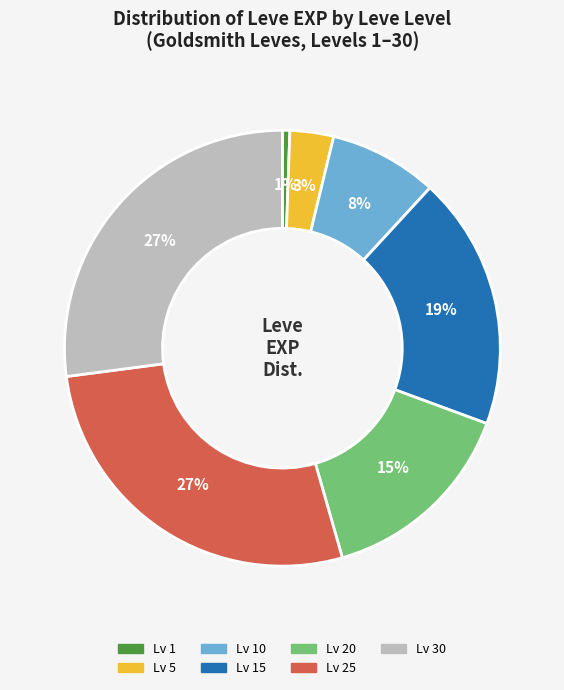

Is there a majority slice in this chart?

No